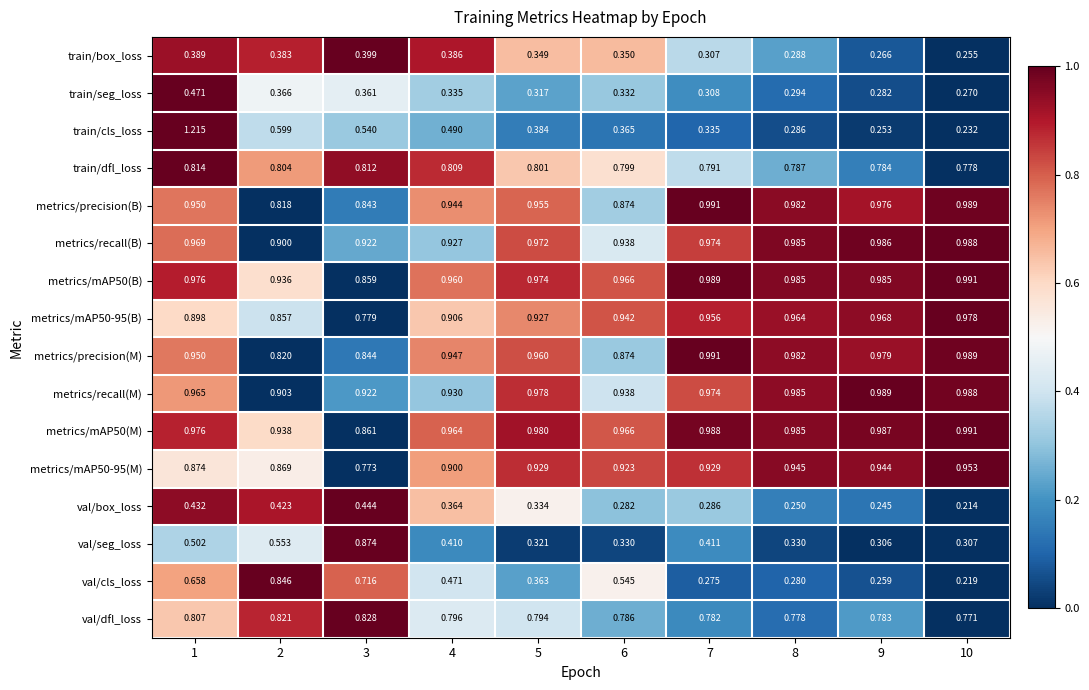

How many distinct data groups are displayed?

16